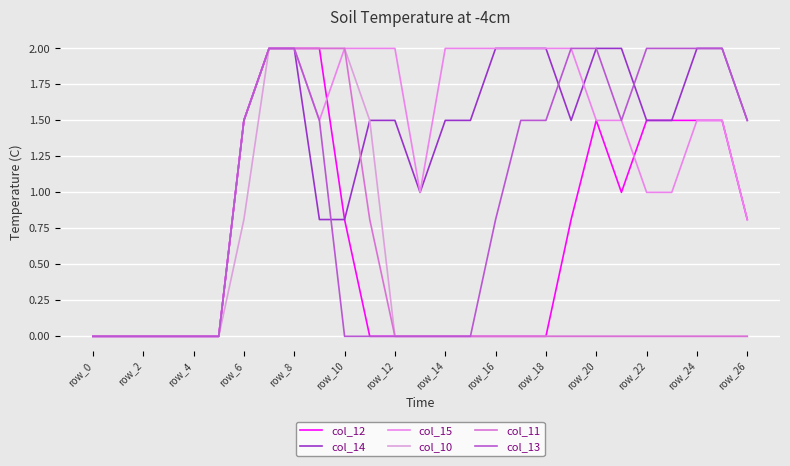

Where is the first local minimum for col_12?

21